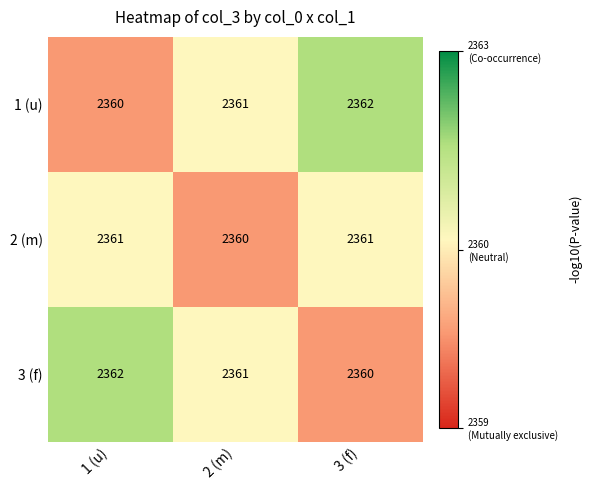

List the labels in order of 1 (u) value, smallest first.

1 (u), 2 (m), 3 (f)